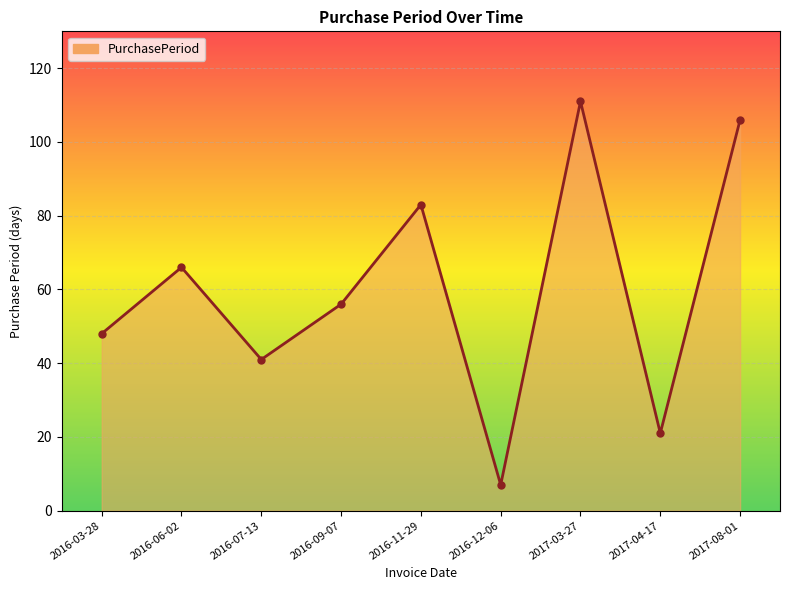

Where is the first local maximum?

2016-06-02